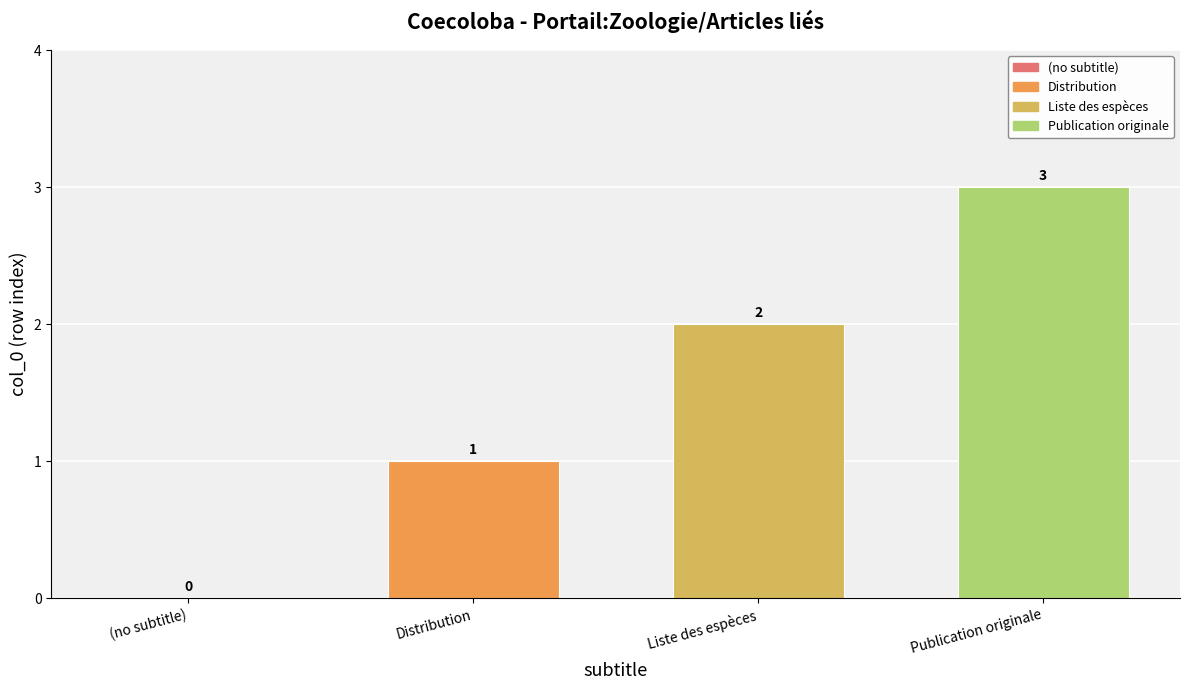

Is it true that the value at (no subtitle) is 2?

False